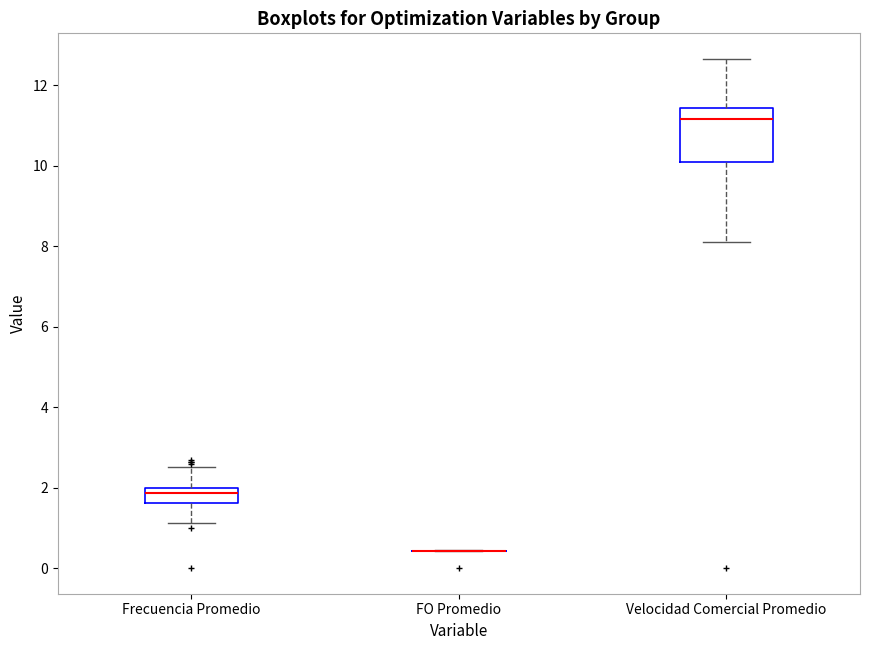

Comparing the boxes themselves (not the whiskers), which one is the tallest?

Velocidad Comercial Promedio